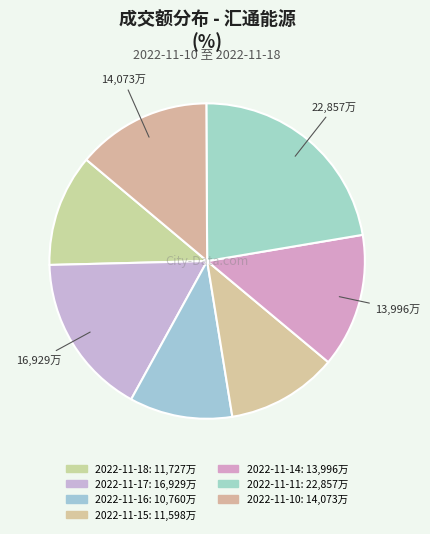

What percentage is NOT represented by 2022-11-14?

86.3%